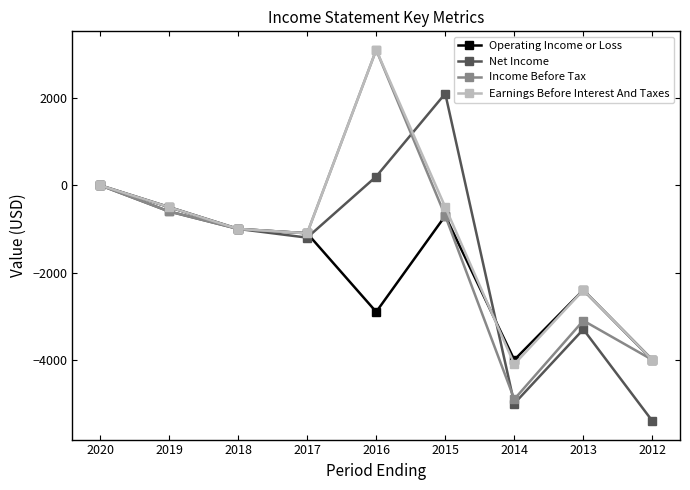

What is the value of the Operating Income or Loss point at the 6th from the left?

-700